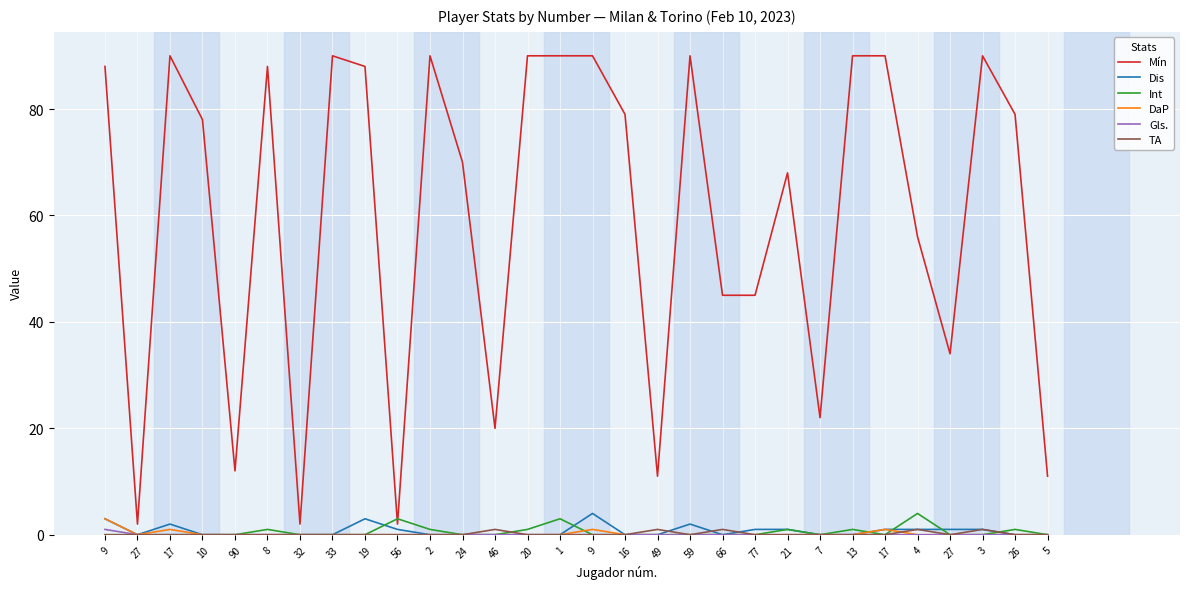

At which label does DaP reach its peak?

9